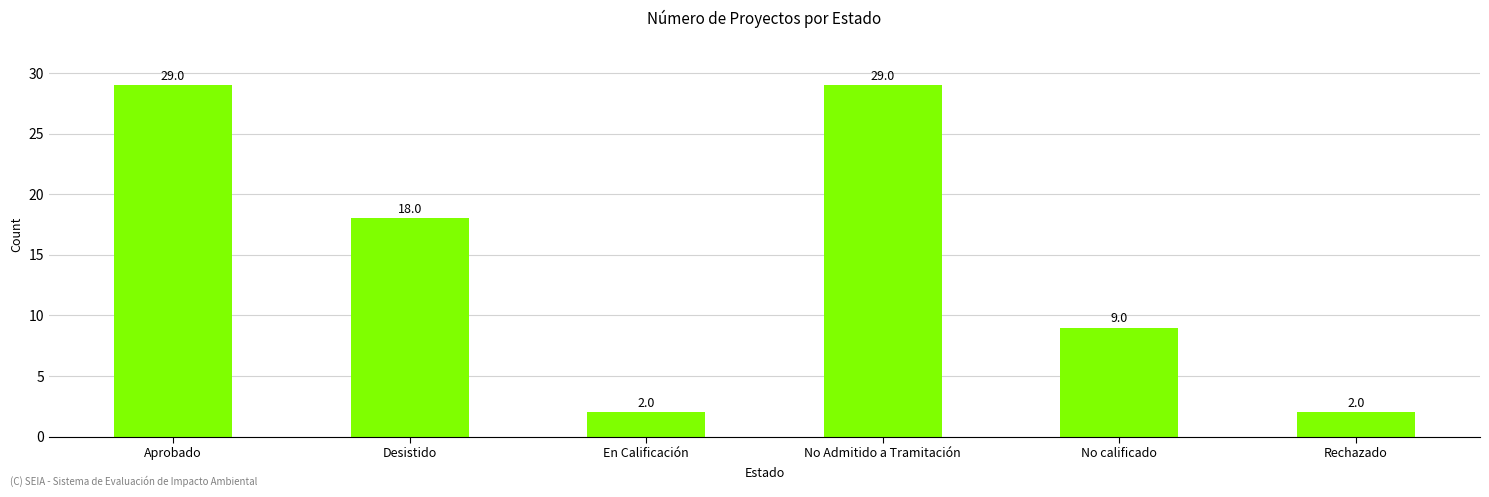

Reading left to right, what are all the values shown in this chart?

29	18	2	29	9	2